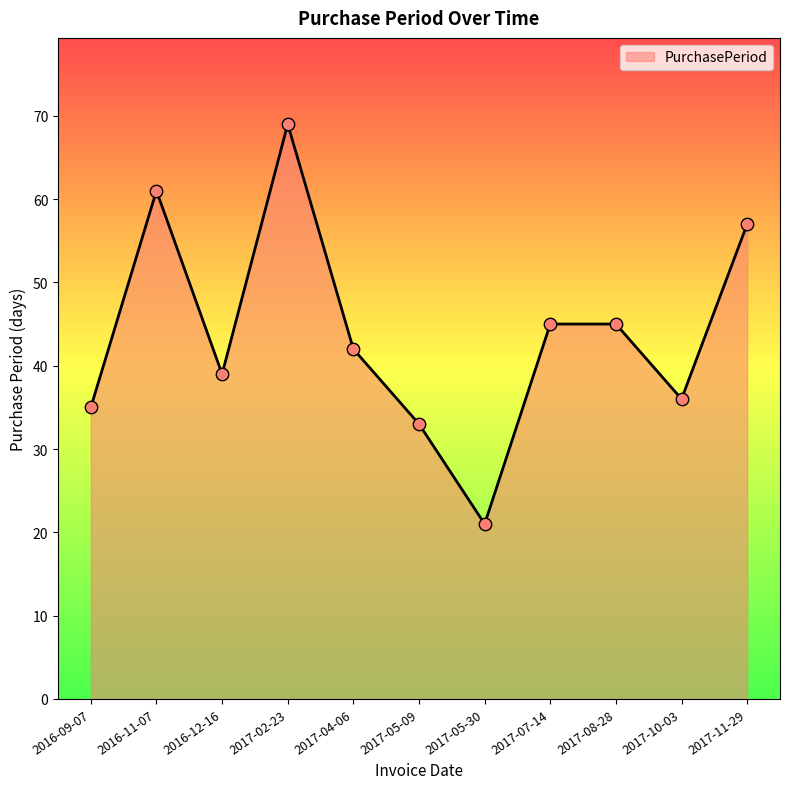

What is the change in value from 2017-05-09 to 2017-10-03?

+3